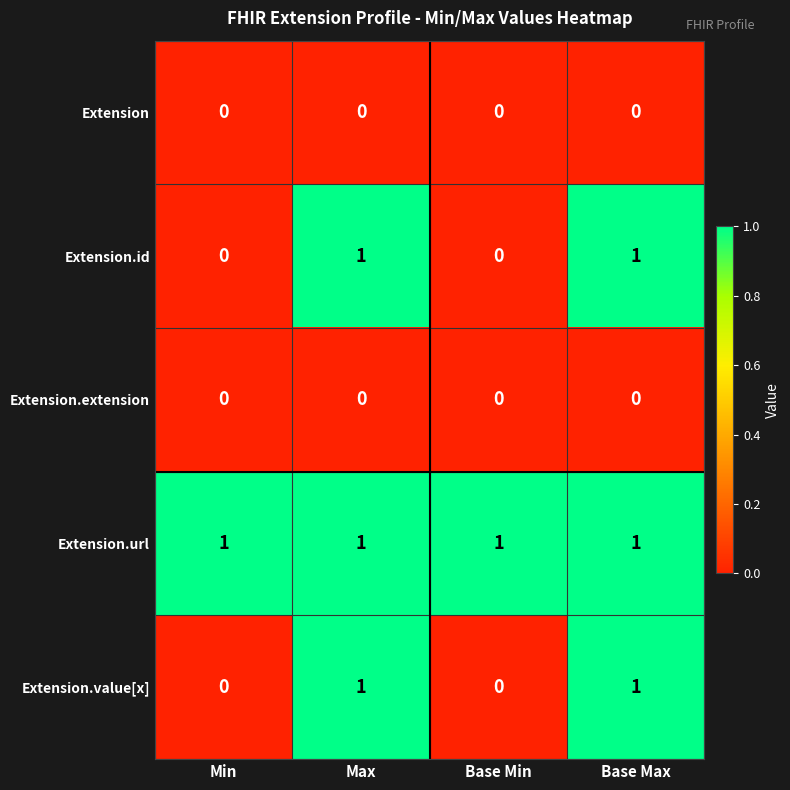

Reading left to right, what are all the values shown in this chart?

Extension: 0	0	0	0
Extension.id: 0	1	0	1
Extension.extension: 0	0	0	0
Extension.url: 1	1	1	1
Extension.value[x]: 0	1	0	1